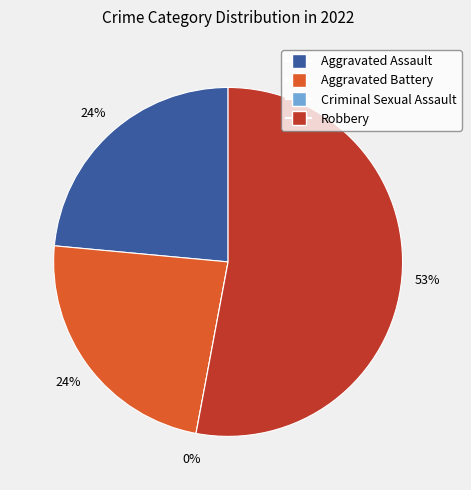

What percentage do Aggravated Battery and Aggravated Assault together represent?

47.1%